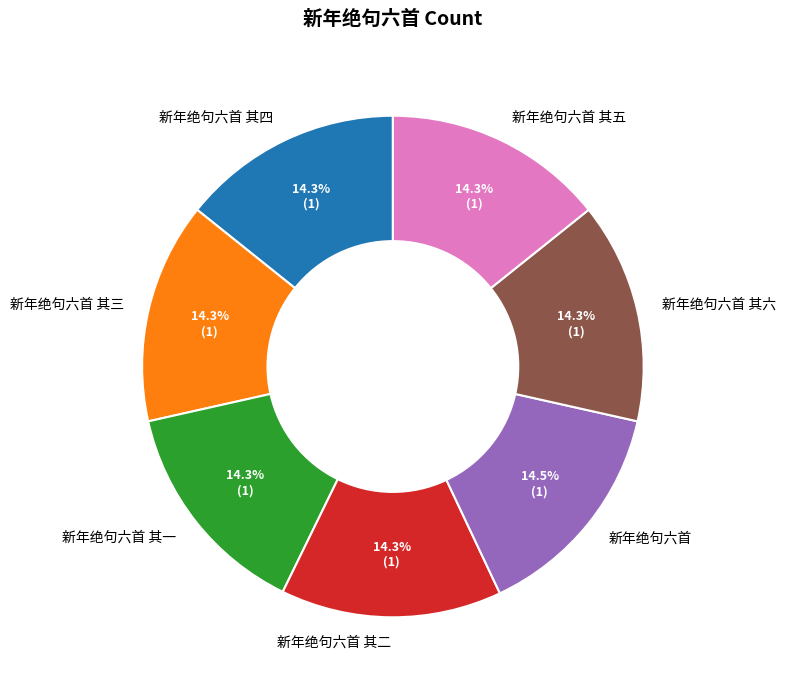

What is the ratio of the value at 新年绝句六首 其三 to the value at 新年绝句六首 其六?

1.0